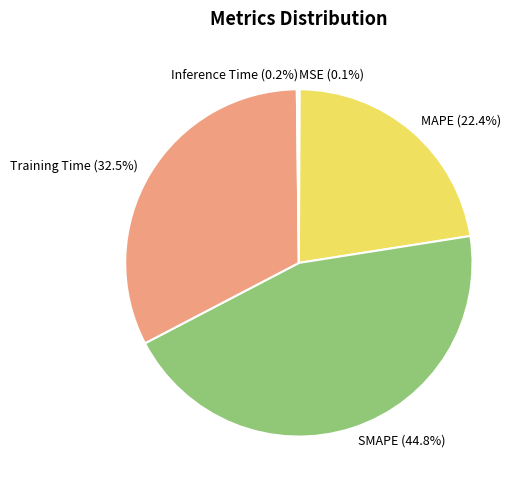

To the nearest percent, what is the difference between the largest and smallest slice percentages?

45%